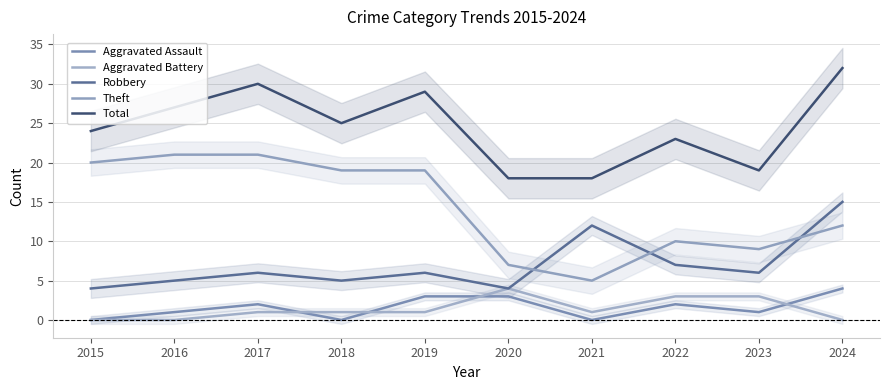

At which label does Aggravated Assault reach its peak?

2024